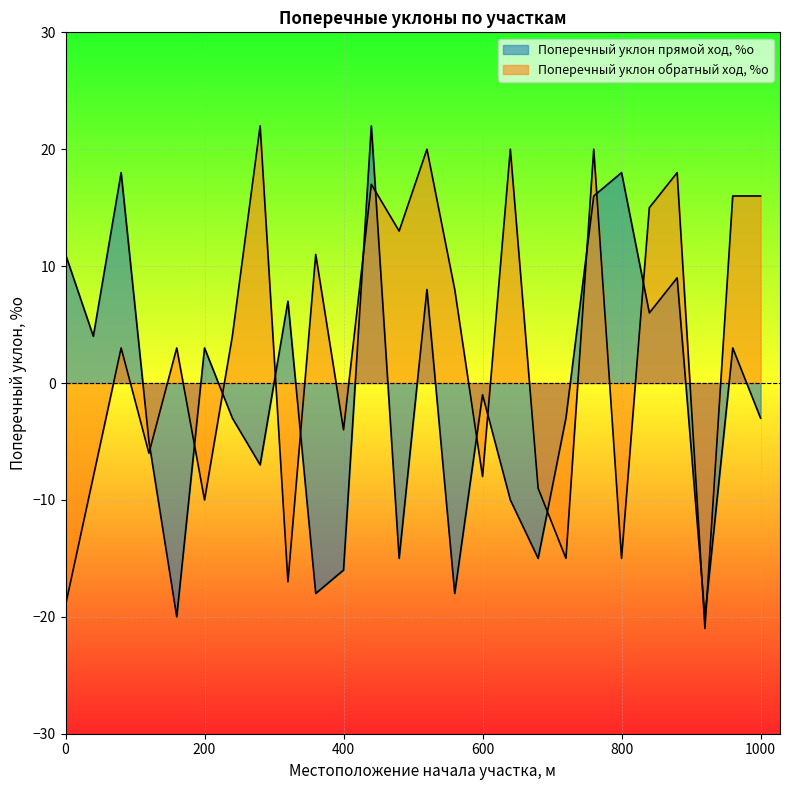

How many data points does each series have?

26